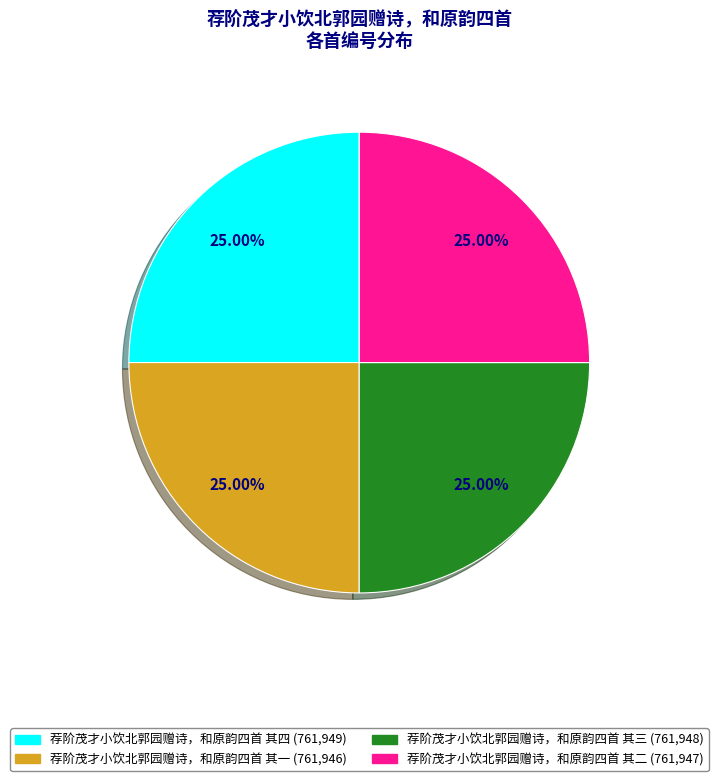

Is 荐阶茂才小饮北郭园赠诗，和原韵四首 其四 the majority of the pie?

No